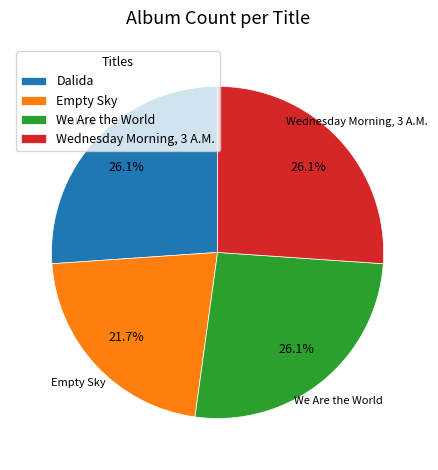

Is the sum of Empty Sky and Dalida greater than half?

No